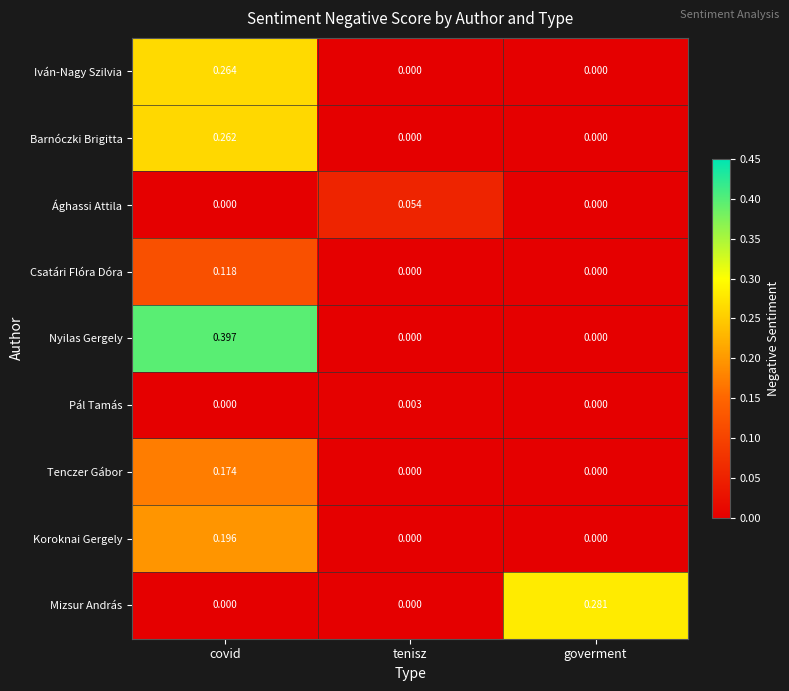

At which category is the sum across all series the highest?

covid